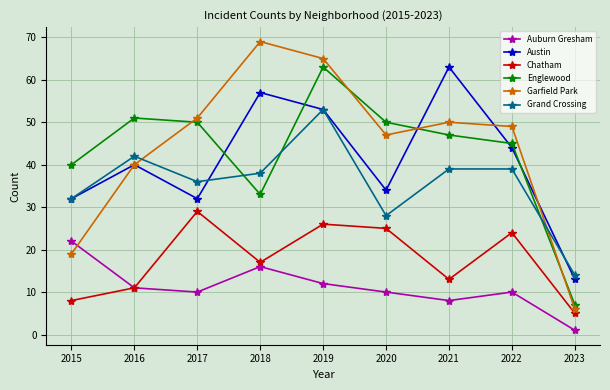

How many lines are shown in the chart?

6